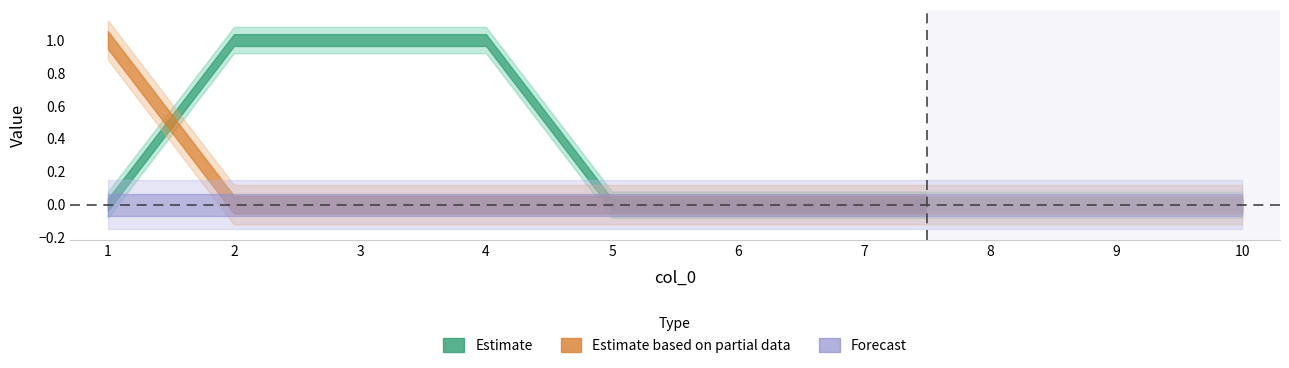

The 2 series shows 0 at 8. True or false?

False